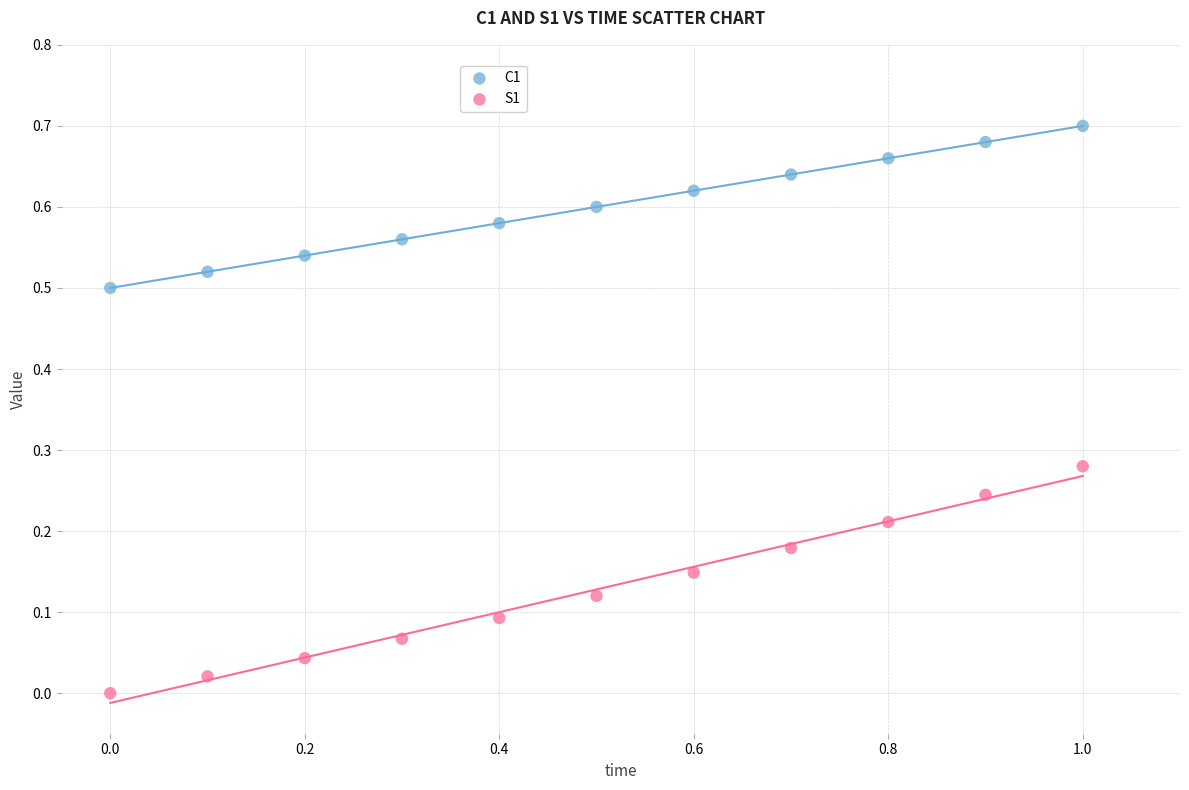

Across all data points, what is the range of X values (max minus min)?

1.0